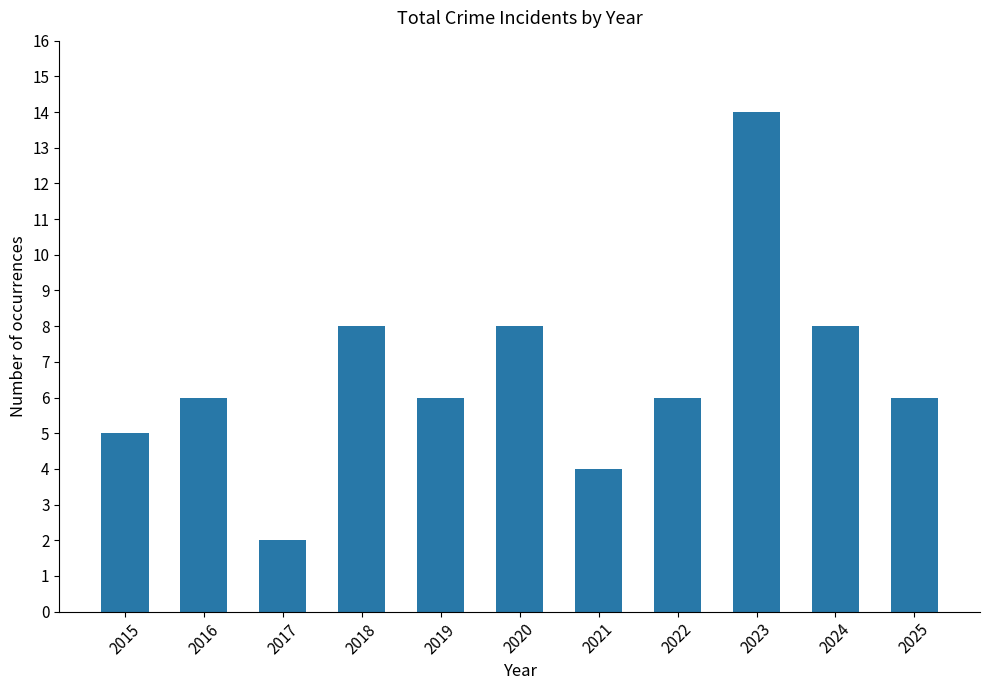

Reading right to left, list all the values displayed in this chart.

2025=6	2024=8	2023=14	2022=6	2021=4	2020=8	2019=6	2018=8	2017=2	2016=6	2015=5